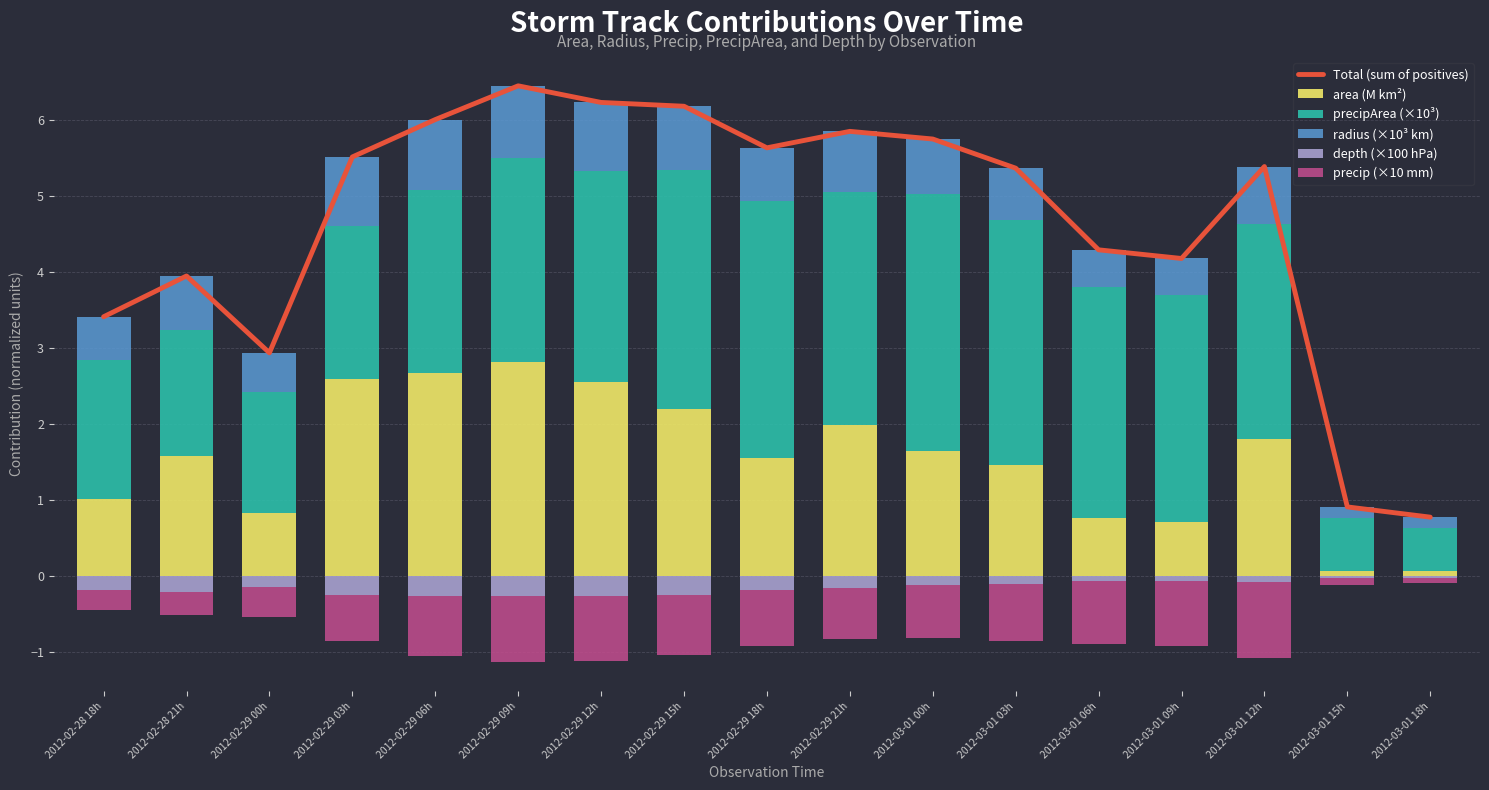

The value of precip (×10 mm) at 2012-02-28 21h is -0.2. True or false?

False